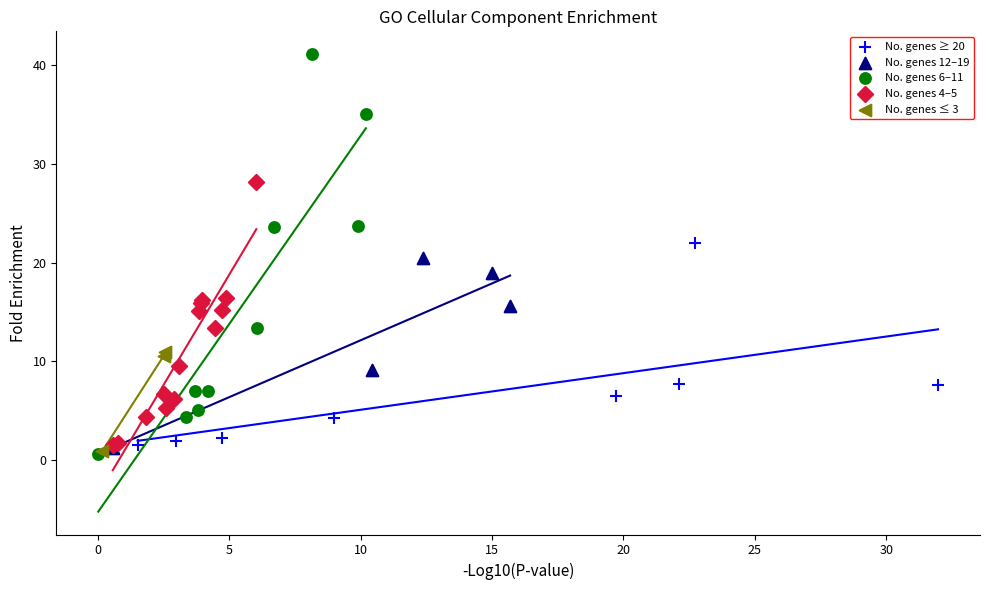

Which series has the widest spread of Y values?

No. genes 6–11